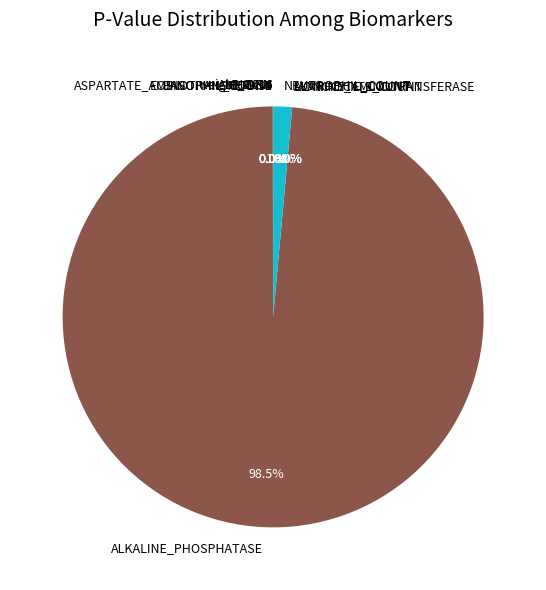

Count the number of slices in the pie.

11